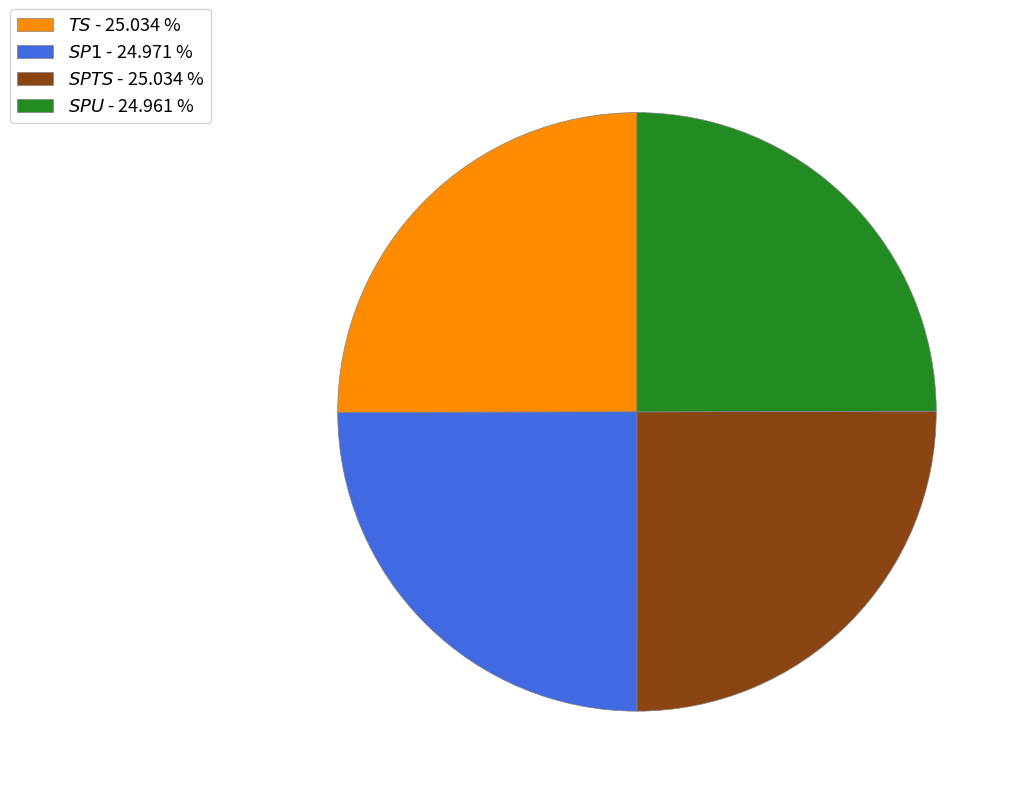

Is there any slice that represents more than half of the pie?

No